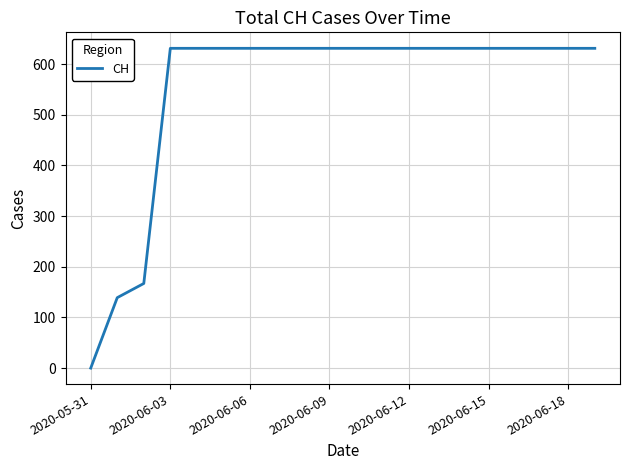

What is the difference between the maximum and minimum values?

631